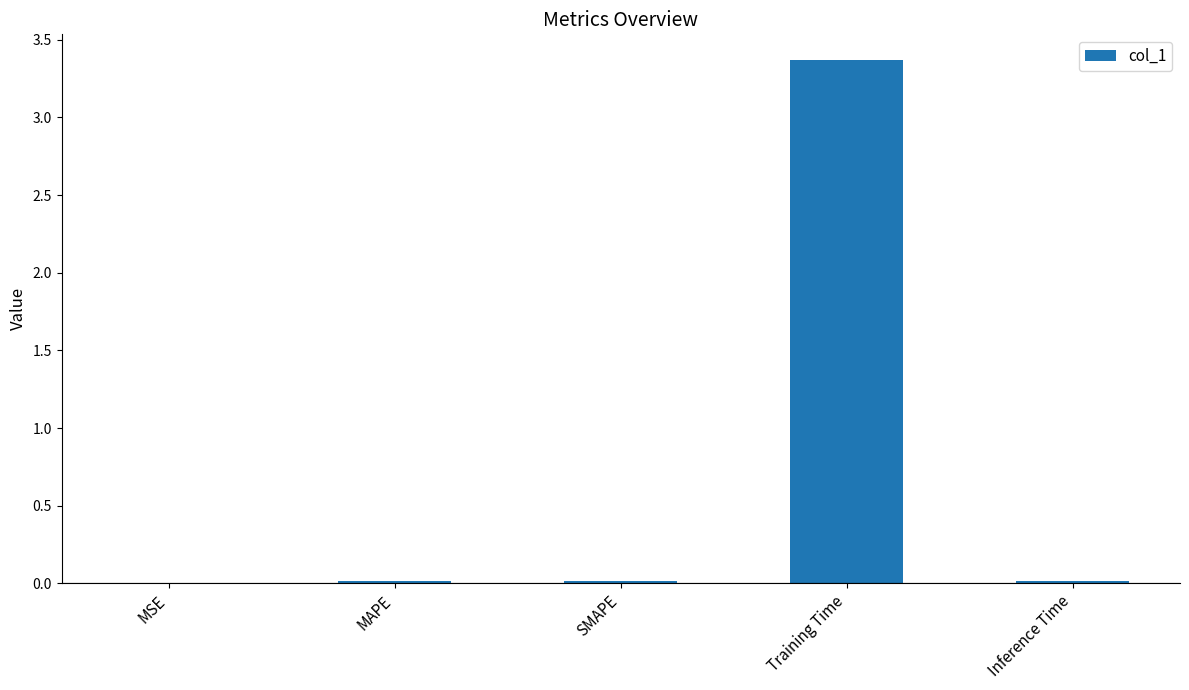

What is the sum of all values?

3.4